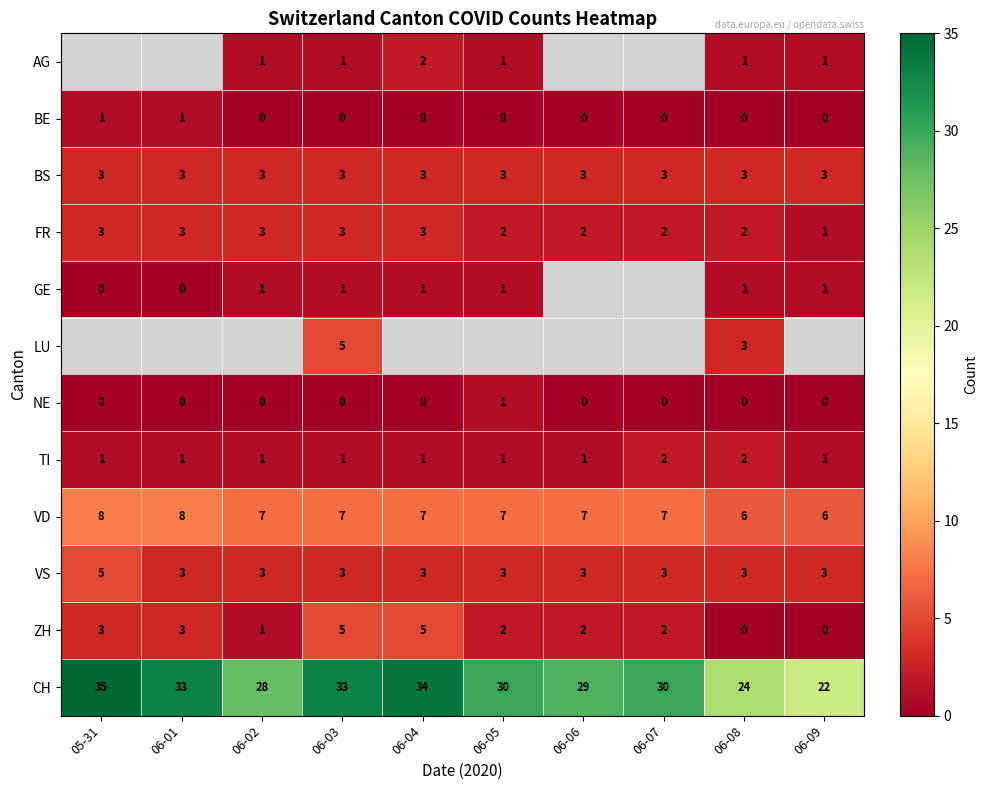

Is the value of FR at 06-03 greater than the value of GE at 06-02?

Yes